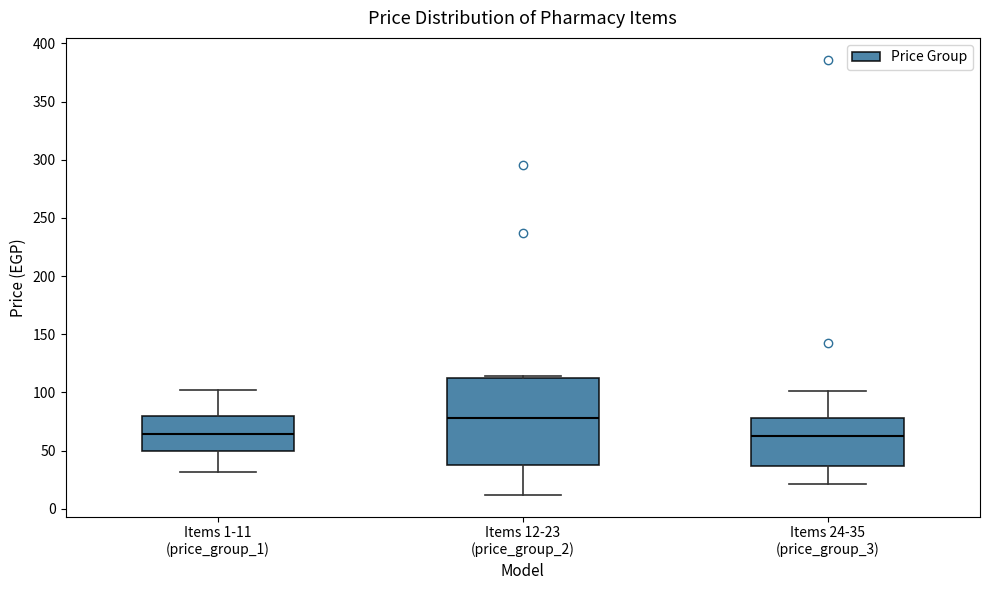

Where is the lower edge of the box for Items 12-23 (price_group_2) on the y-axis? The values are not printed on the chart, so give them approximately, as read against the axis.

40